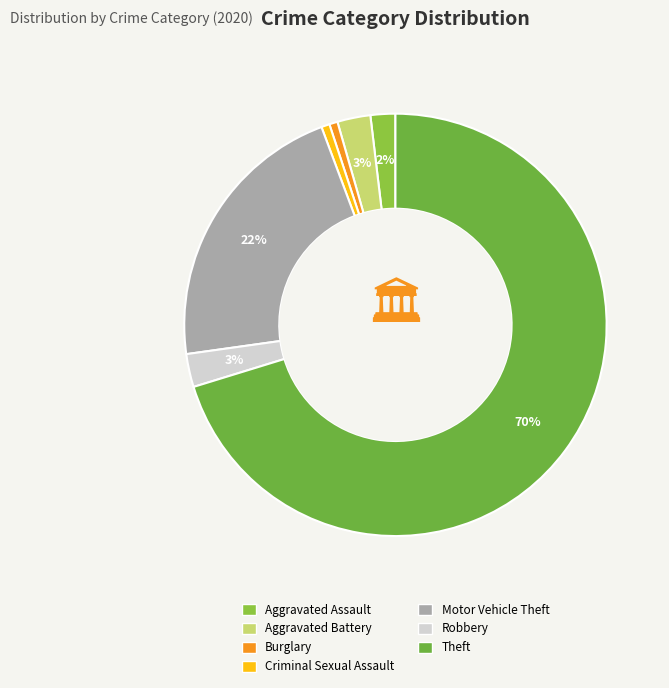

Which category accounts for the majority?

Theft